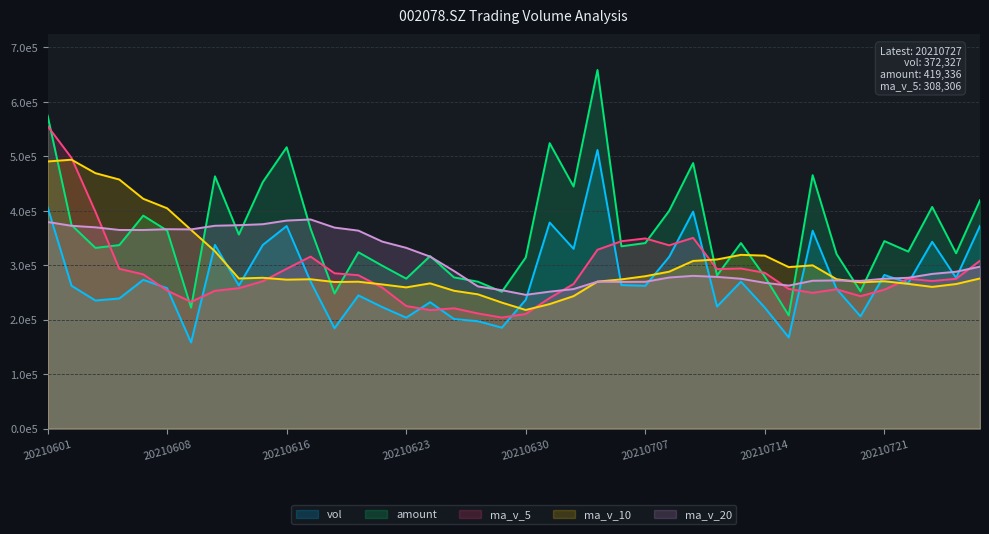

Reading right to left, list all the values displayed in this chart.

vol: 20210727=372327.3	20210726=276654.4	20210723=343071.0	20210722=267372.4	20210721=282105.8	20210720=206167.5	20210719=256527.5	20210716=363379.8	20210715=167380.0	20210714=222140.9	20210713=269832.9	20210712=224153.4	20210709=398462.5	20210708=315477.1	20210707=262192.5	20210706=263567.6	20210705=511672.1	20210702=330101.5	20210701=378452.0	20210630=236613.9	20210629=185318.0	20210628=197213.1	20210625=201187.1	20210624=232091.1	20210623=203747.8	20210622=223072.6	20210621=244601.2	20210618=184261.3	20210617=270051.0	20210616=372038.7	20210615=337188.3	20210611=262693.6	20210610=337357.5	20210609=158084.9	20210608=257848.3	20210607=273197.5	20210604=238942.9	20210603=235205.6	20210602=262355.2	20210601=406571.0
amount: 20210727=419336.2	20210726=321947.9	20210723=407039.4	20210722=325051.0	20210721=344347.9	20210720=252070.1	20210719=320516.5	20210716=465419.0	20210715=207834.6	20210714=278907.1	20210713=340758.5	20210712=281175.8	20210709=487640.1	20210708=399993.6	20210707=340722.2	20210706=334734.9	20210705=658620.3	20210702=444550.7	20210701=524210.2	20210630=314253.4	20210629=251265.3	20210628=269788.1	20210625=277653.9	20210624=316811.9	20210623=275372.2	20210622=299107.5	20210621=323793.6	20210618=248120.0	20210617=366942.1	20210616=516694.3	20210615=452642.2	20210611=356317.5	20210610=463300.7	20210609=222225.1	20210608=363684.8	20210607=391094.0	20210604=336982.8	20210603=331849.4	20210602=373799.0	20210601=574933.1
ma_v_5: 20210727=308306.2	20210726=275074.2	20210723=271048.9	20210722=275110.6	20210721=255112.1	20210720=243119.2	20210719=255852.2	20210716=249377.4	20210715=256393.9	20210714=286013.3	20210713=294023.7	20210712=292770.6	20210709=350274.4	20210708=336602.2	20210707=349197.2	20210706=344081.4	20210705=328431.5	20210702=265539.7	20210701=239756.8	20210630=210484.7	20210629=203911.4	20210628=211462.4	20210625=220940.0	20210624=217554.8	20210623=225146.8	20210622=258805.0	20210621=281628.1	20210618=285246.6	20210617=315865.8	20210616=293472.6	20210615=270634.5	20210611=257836.4	20210610=253086.2	20210609=232655.9	20210608=253509.9	20210607=283254.5	20210604=293429.5	20210603=398234.9	20210602=497203.0	20210601=555642.5
ma_v_10: 20210727=275712.7	20210726=265463.2	20210723=260213.1	20210722=265752.3	20210721=270562.7	20210720=268571.4	20210719=274311.4	20210716=299825.9	20210715=296498.1	20210714=317605.2	20210713=319052.6	20210712=310601.1	20210709=307907.0	20210708=288179.5	20210707=279840.9	20210706=273996.4	20210705=269946.9	20210702=243239.8	20210701=228655.8	20210630=217815.7	20210629=231358.2	20210628=246545.2	20210625=253093.3	20210624=266710.3	20210623=259309.7	20210622=264719.8	20210621=269732.2	20210618=269166.4	20210617=274260.8	20210616=273491.3	20210615=276944.5	20210611=275632.9	20210610=325660.6	20210609=364929.4	20210608=404576.2	20210607=422060.1	20210604=457388.8	20210603=469116.7	20210602=493806.8	20210601=490597.0
ma_v_20: 20210727=297382.6	20210726=288032.2	20210723=284060.1	20210722=276965.9	20210721=275201.8	20210720=271283.9	20210719=272129.2	20210716=271532.9	20210715=262576.9	20210714=267710.5	20210713=275205.4	20210712=278573.2	20210709=280500.2	20210708=277444.9	20210707=269575.3	20210706=269358.1	20210705=269839.6	20210702=256203.1	20210701=251458.3	20210630=245653.5	20210629=254151.4	20210628=261089.1	20210625=289376.9	20210624=315819.9	20210623=331943.0	20210622=343389.9	20210621=363560.5	20210618=369141.6	20210617=384033.8	20210616=382044.1	20210615=375362.2	20210611=373535.4	20210610=372522.7	20210609=365838.5	20210608=366153.9	20210607=364700.1	20210604=364782.1	20210603=369624.8	20210602=372421.1	20210601=379464.6